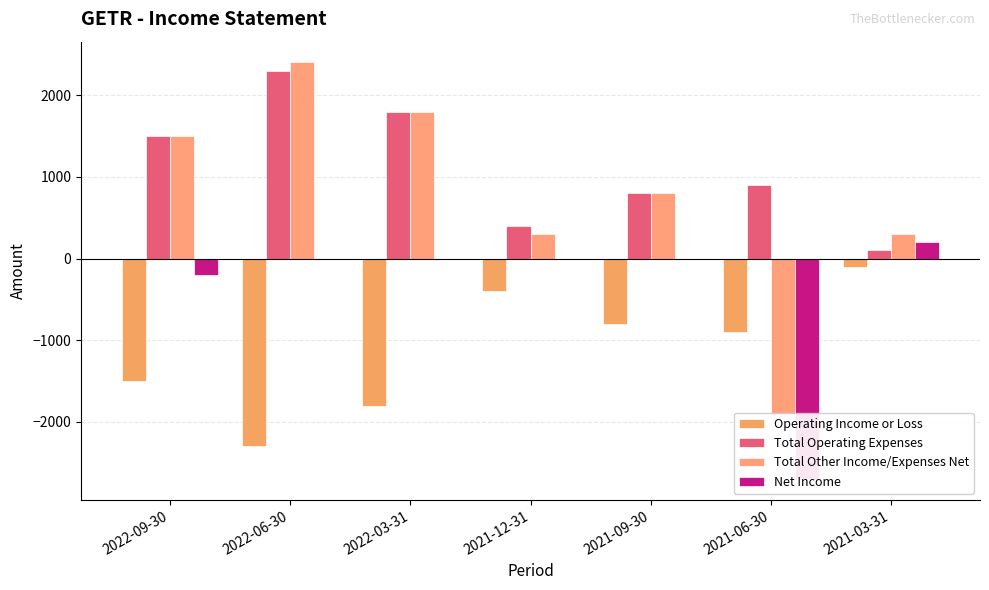

What is the difference between the maximum and minimum values in the Operating Income or Loss series?

2200